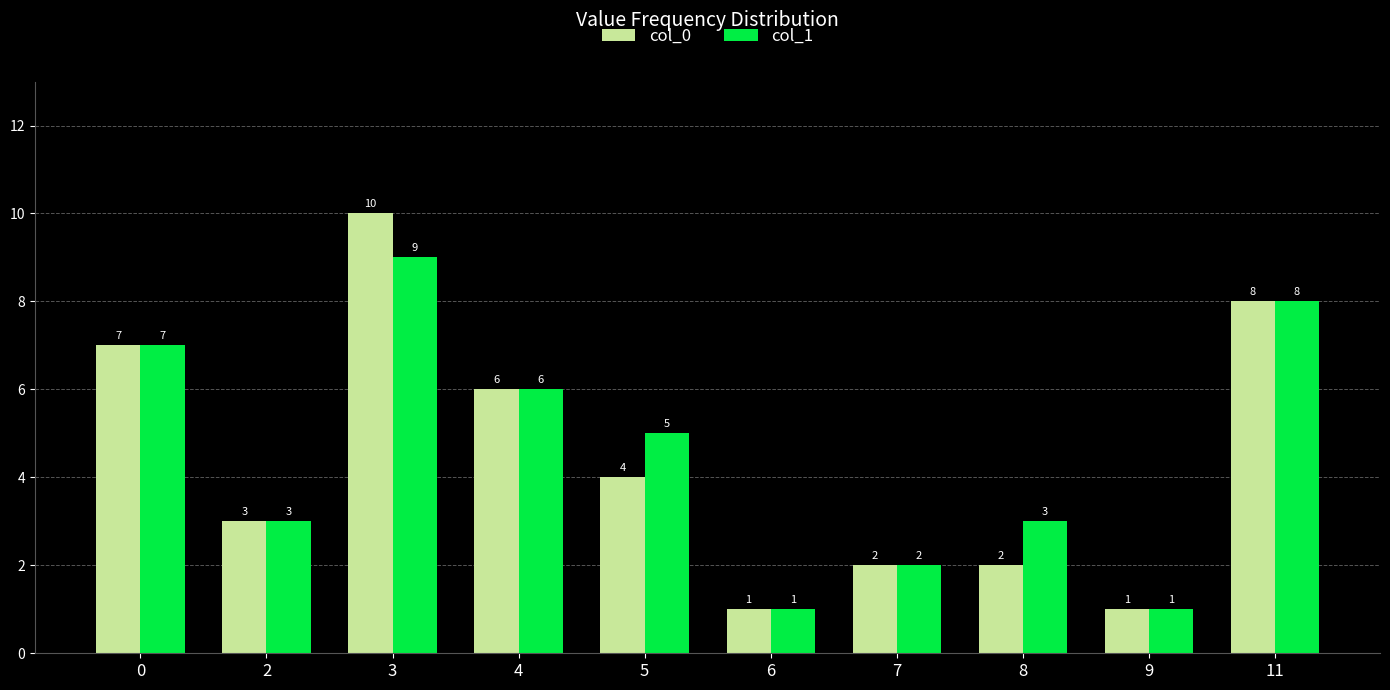

At which category is the sum across all series the highest?

3